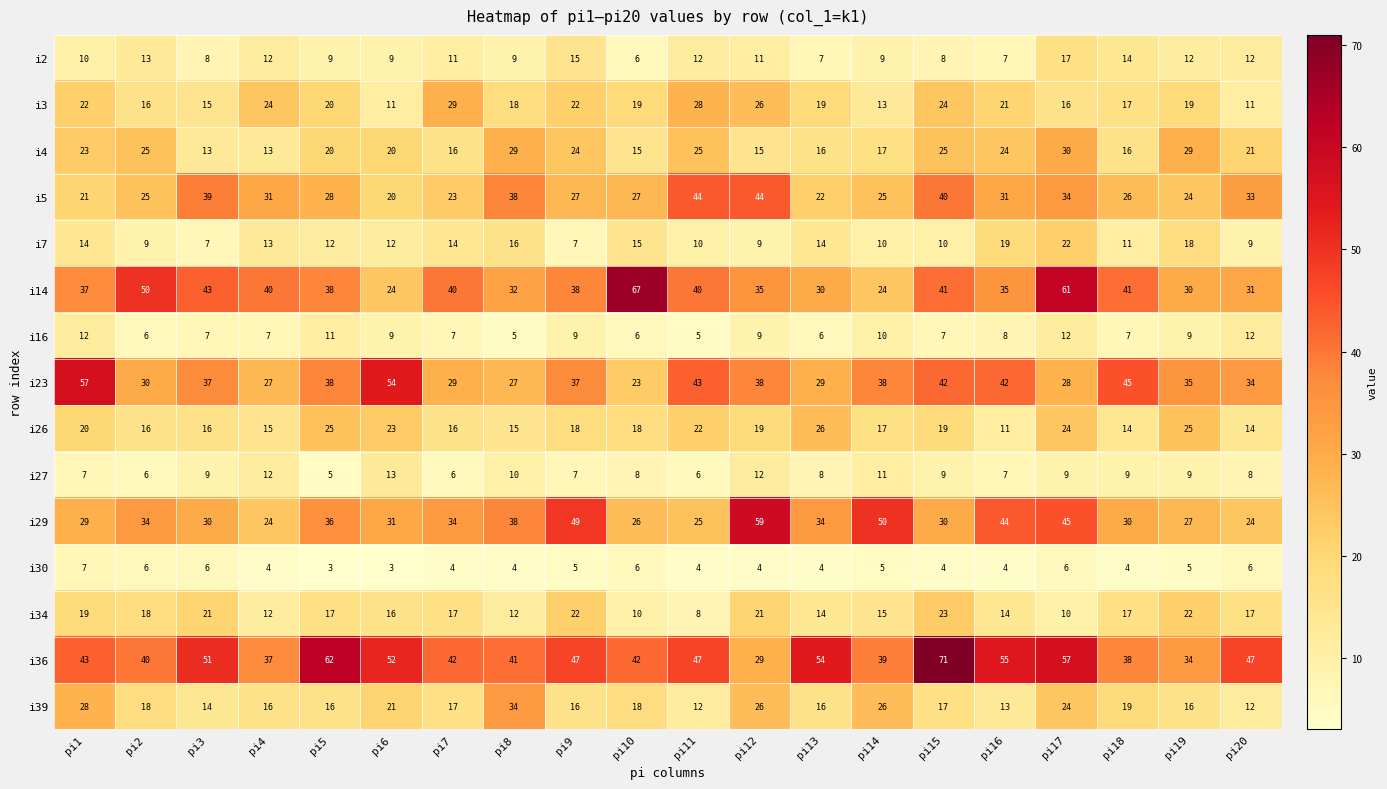

Which category has the lowest value in the i2 series?

pi10